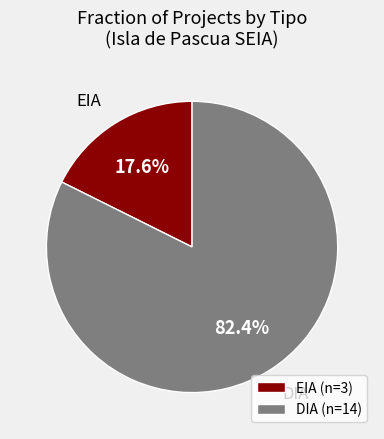

What percentage do EIA and DIA together represent?

100.0%